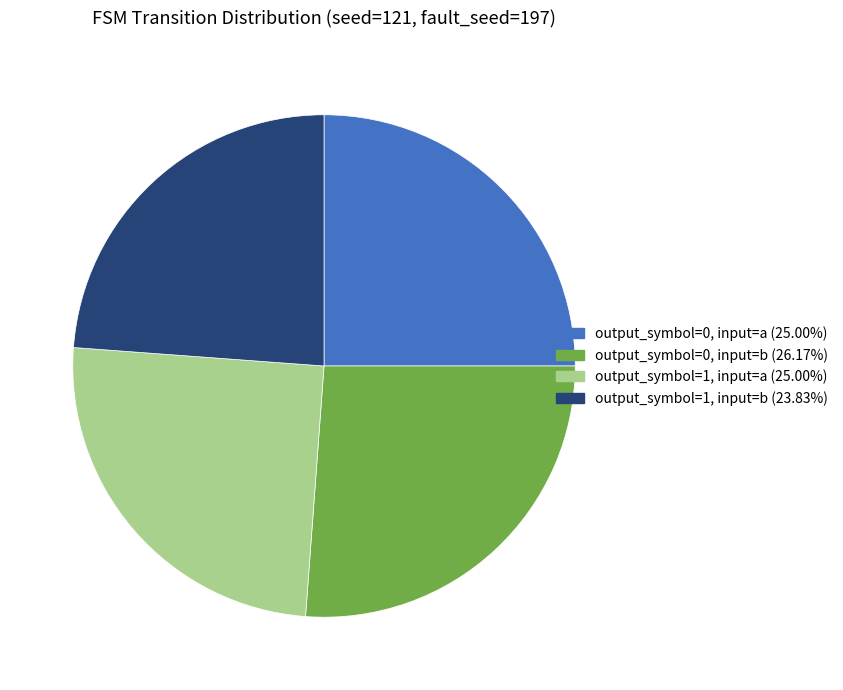

Does any single category account for the majority?

No